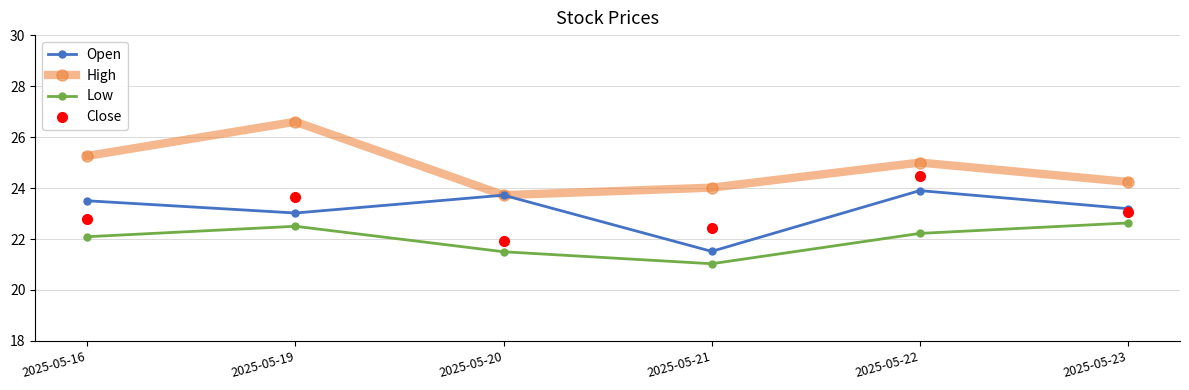

At which category does the chart reach its peak across all series?

2025-05-19